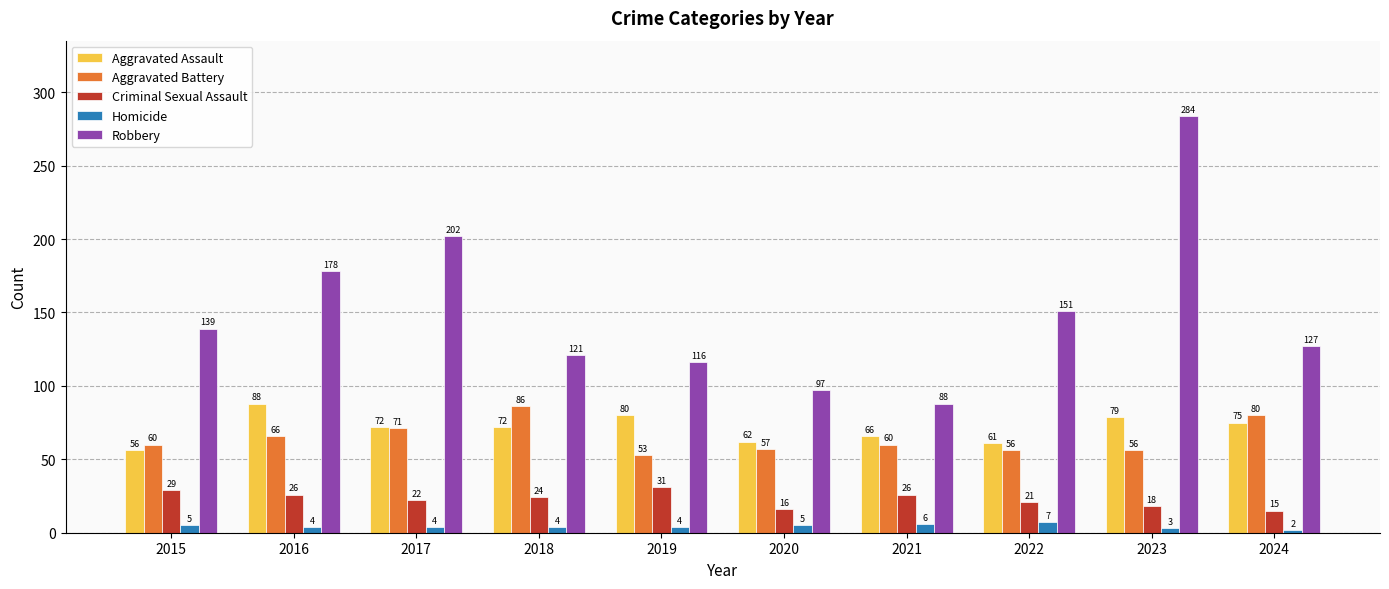

What is the total value across all series at 2023?

440